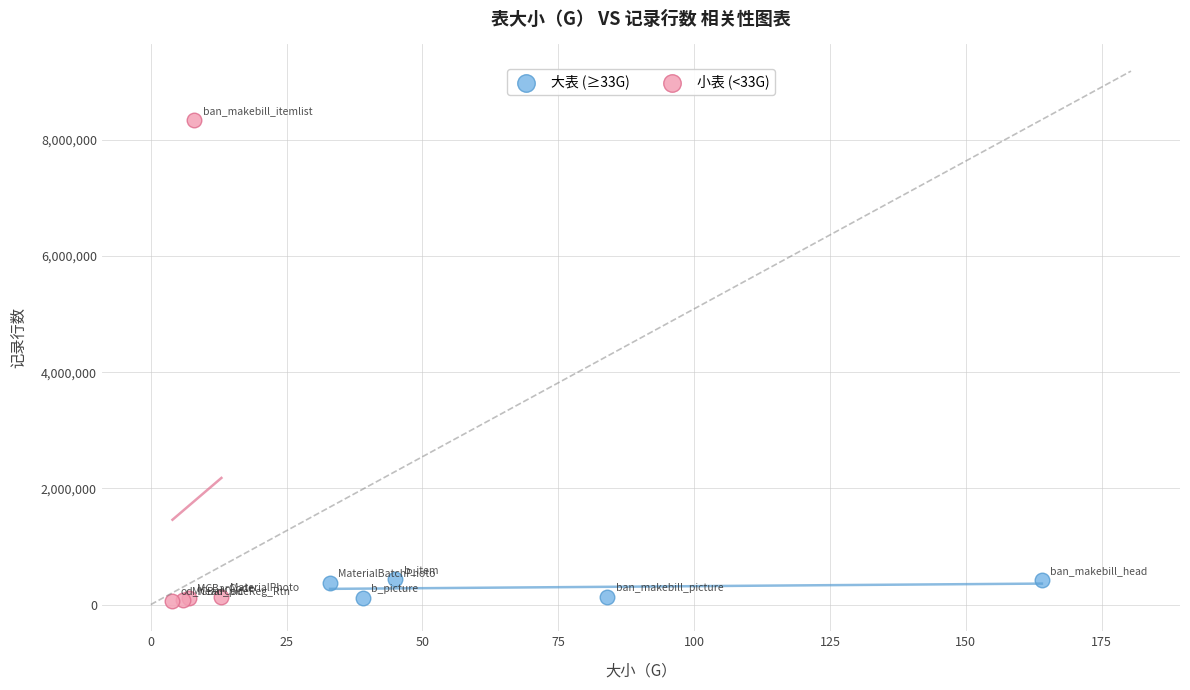

Which series has the largest Y range (max minus min)?

小表 (<33G)